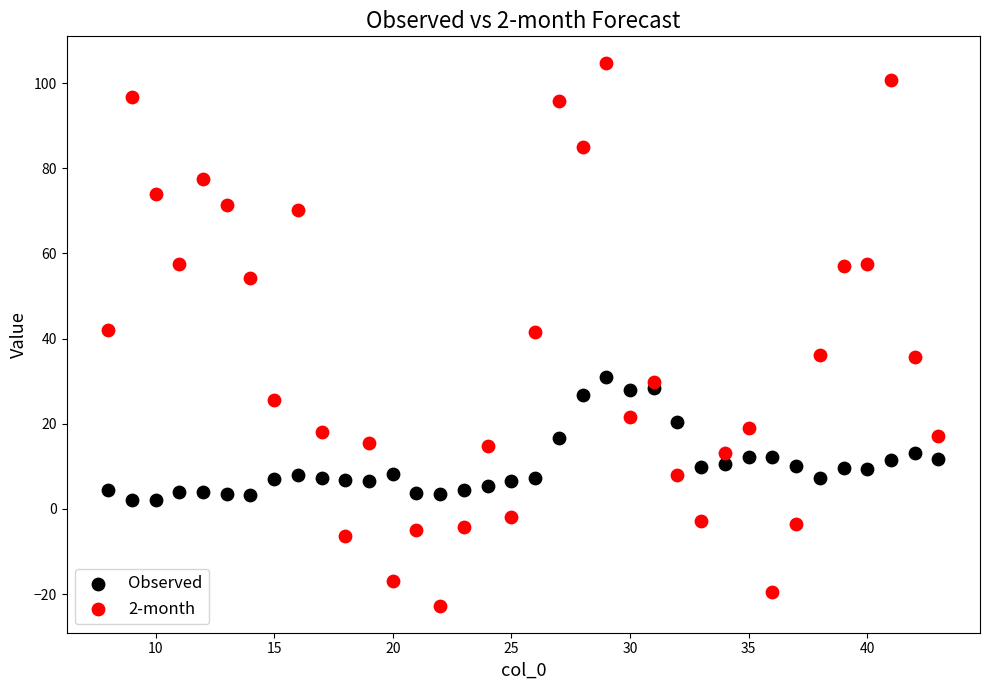

What are all the series names shown in the legend?

Observed, 2-month